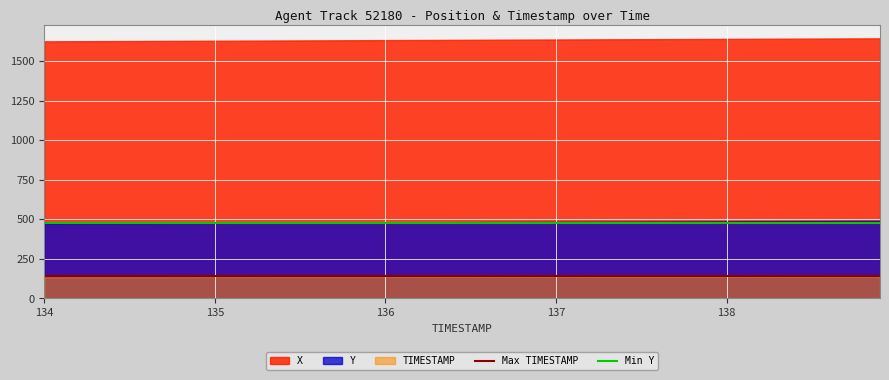

Rank the series by their average value, from highest to lowest.

X, Y, TIMESTAMP